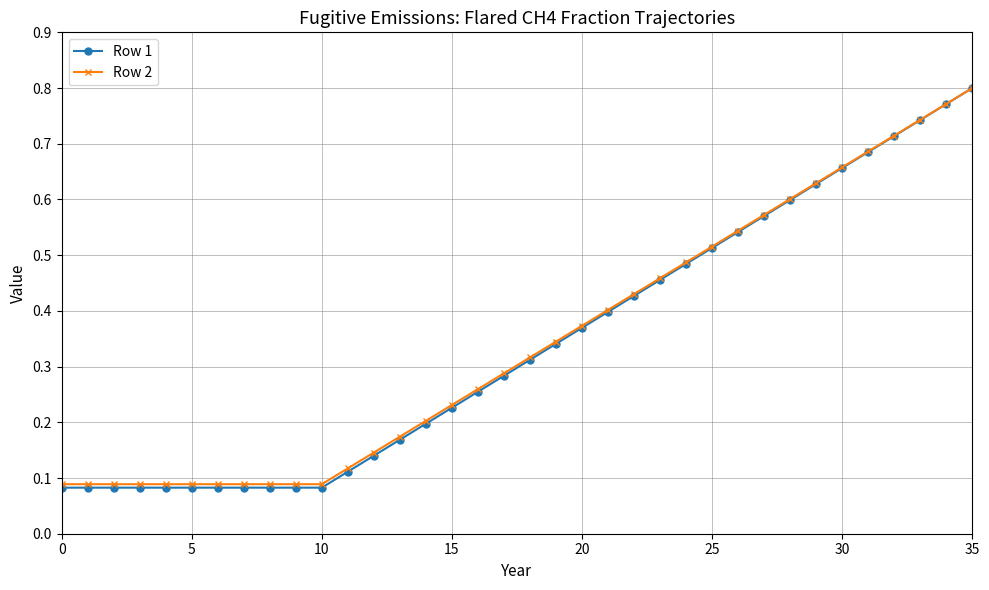

Which series has the widest spread of values?

Row 1